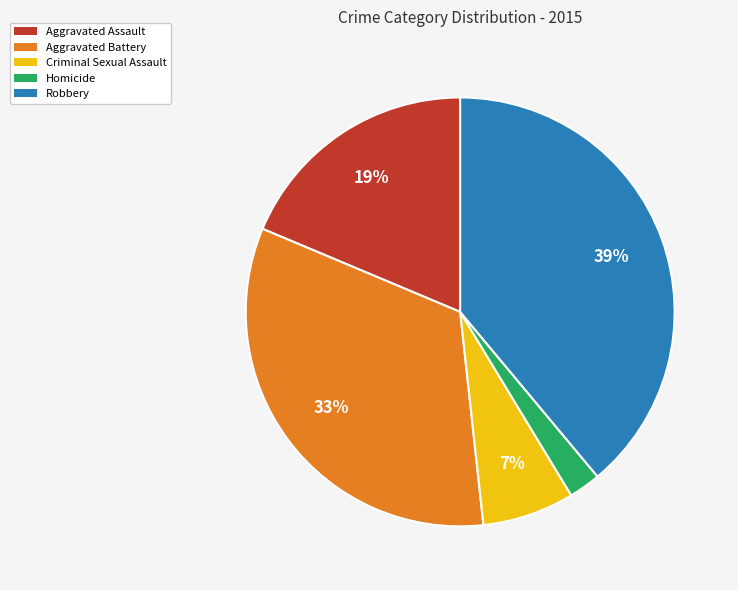

Which category has the smallest portion of the pie?

Homicide